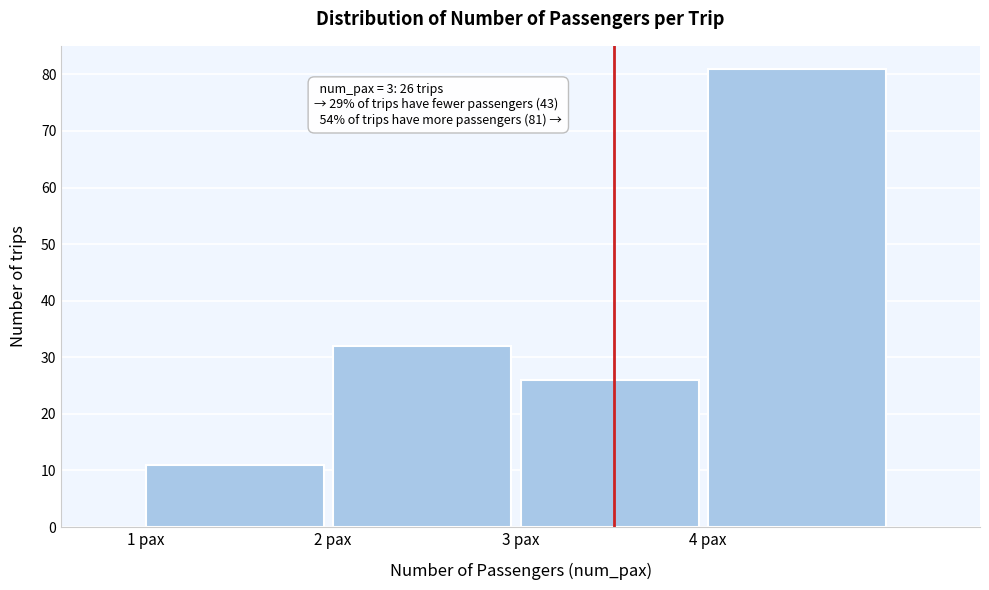

Reading left to right, transcribe all the data shown in this chart.

11	32	26	81